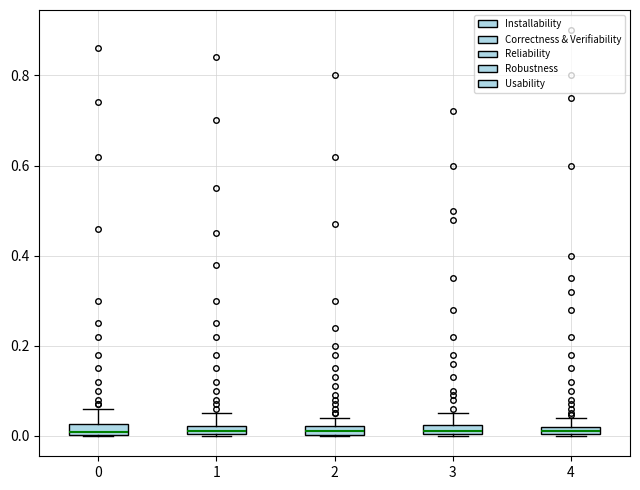

Where is the upper edge of the box at x = 4 on the y-axis? The values are not printed on the chart, so give them approximately, as read against the axis.

0.02